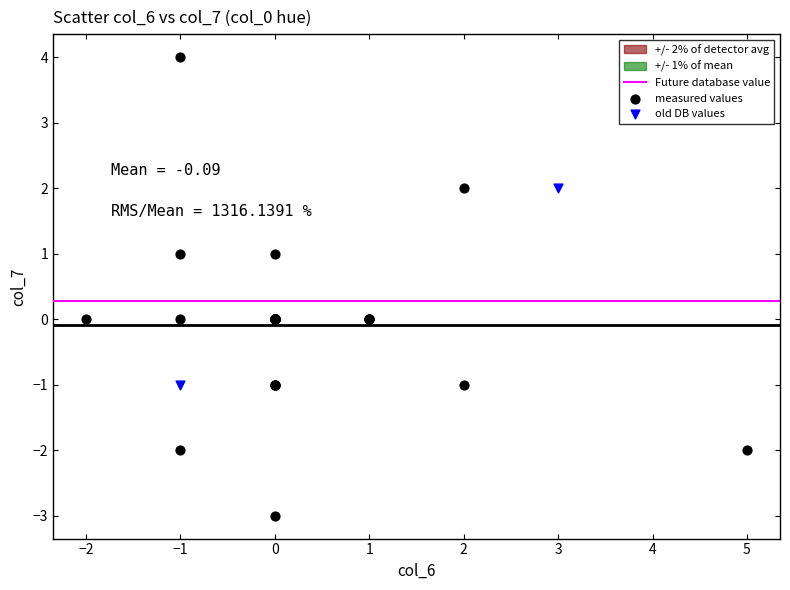

Which series has the largest Y range (max minus min)?

measured values